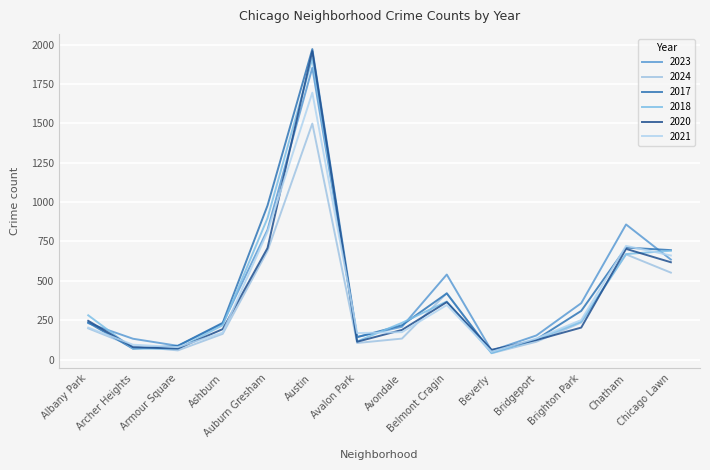

How many times do 2017 and 2018 cross each other?

4